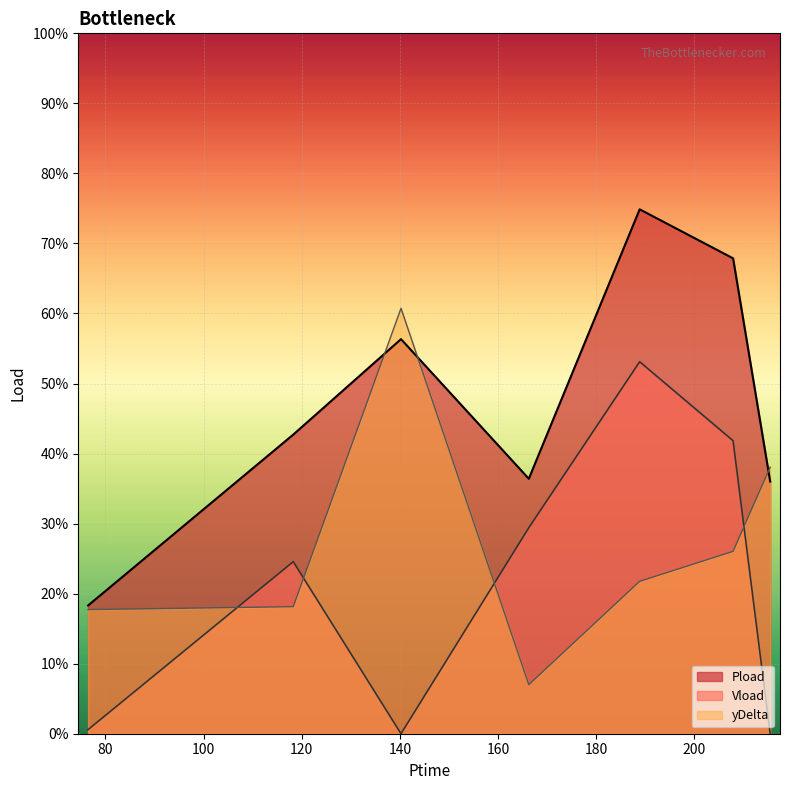

At which category does yDelta reach its first local peak?

140.226